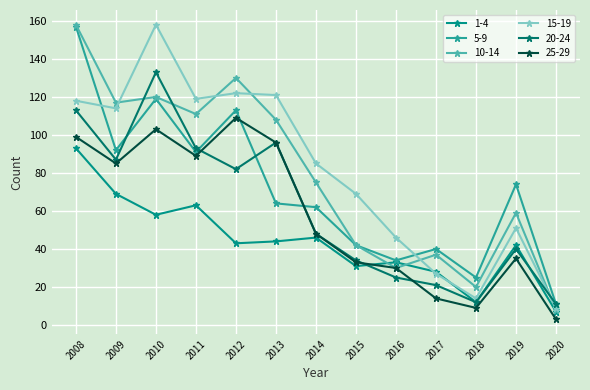

What is the difference between the second highest and minimum values in the 15-19 series?

113